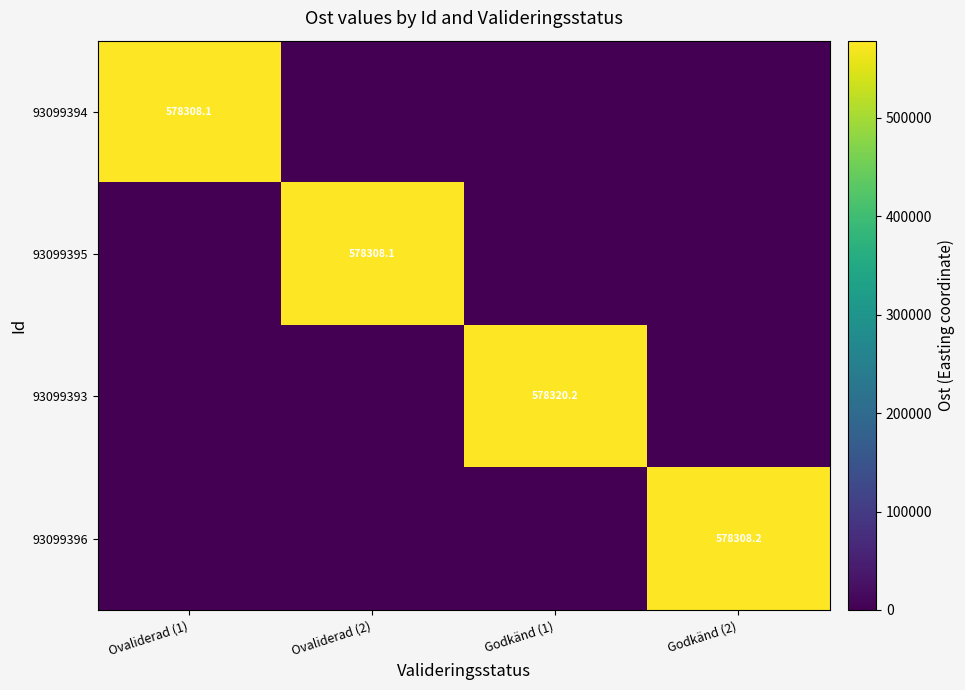

What is the spread (max minus min) of values at Godkänd (1)?

578320.2